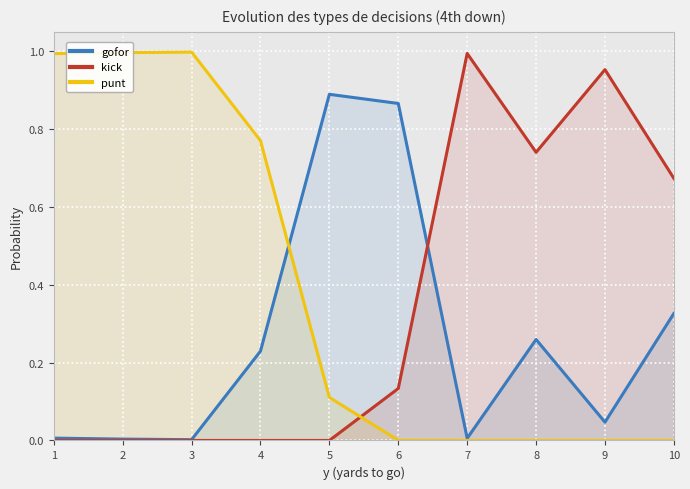

Reading left to right, transcribe all the data shown in this chart.

gofor: 0.0	0.0	0.0	0.2	0.9	0.9	0.0	0.3	0.0	0.3
kick: 0.0	0.0	0.0	0.0	0.0	0.1	1.0	0.7	1.0	0.7
punt: 1.0	1.0	1.0	0.8	0.1	0.0	0.0	0.0	0.0	0.0